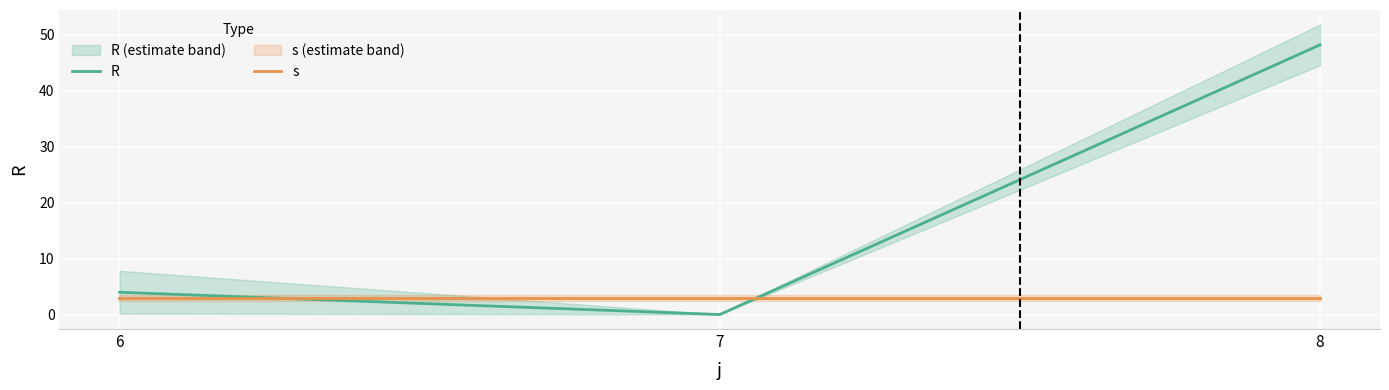

Where is R nearest to the value 24?

6